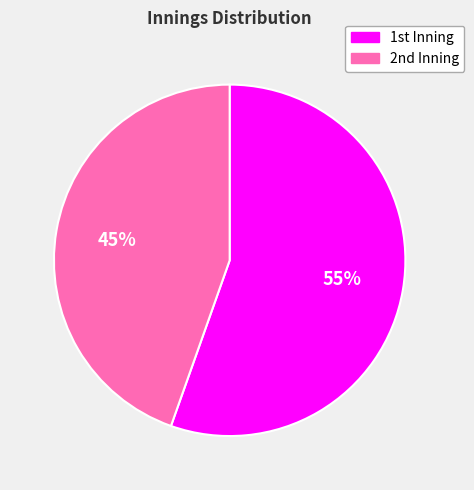

Is there a majority slice in this chart?

Yes